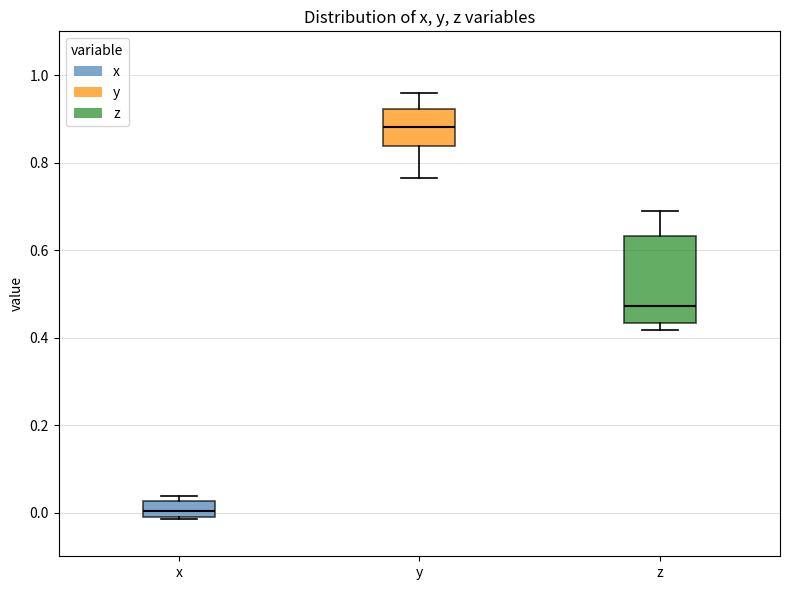

Reading left to right, transcribe this box plot: for each box, give where its median line is, the range the box spans, and where its two whiskers end, as read against the y-axis. The values are not printed on the chart, so give them approximately, as read against the axis.

x: median 0.00, box -0.02 to 0.02, whiskers -0.02 to 0.04
y: median 0.88, box 0.84 to 0.92, whiskers 0.76 to 0.96
z: median 0.48, box 0.44 to 0.64, whiskers 0.42 to 0.68